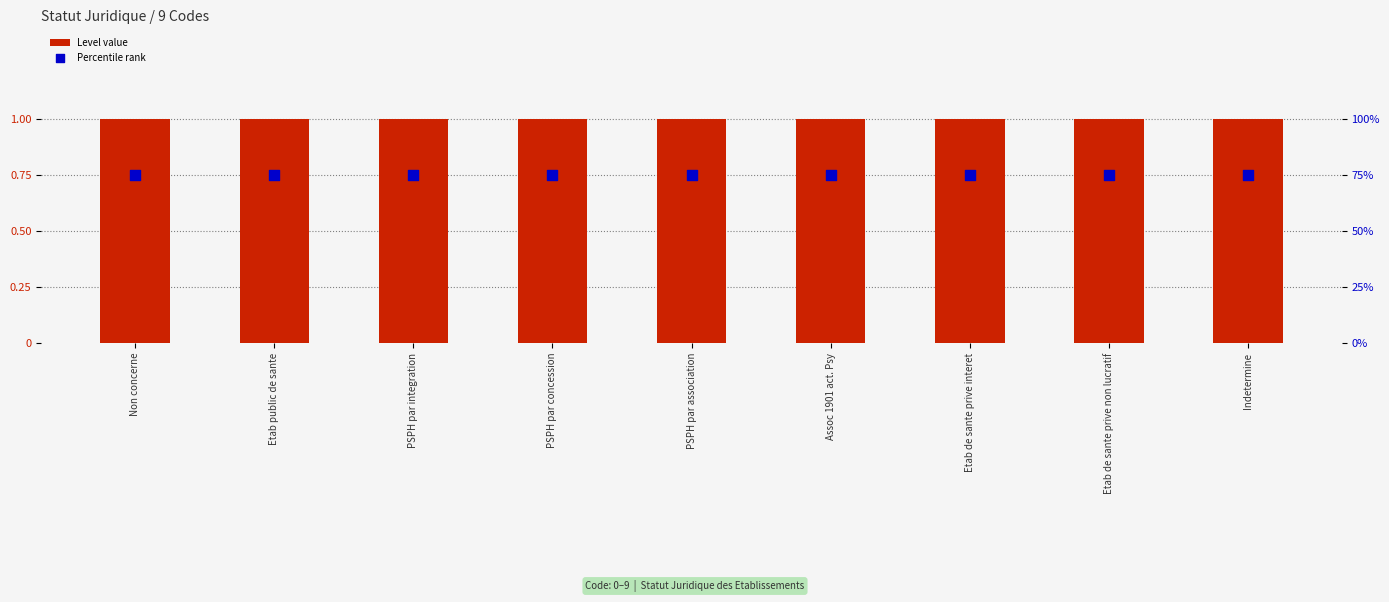

What are all the series names shown in the legend?

Level value, Percentile rank